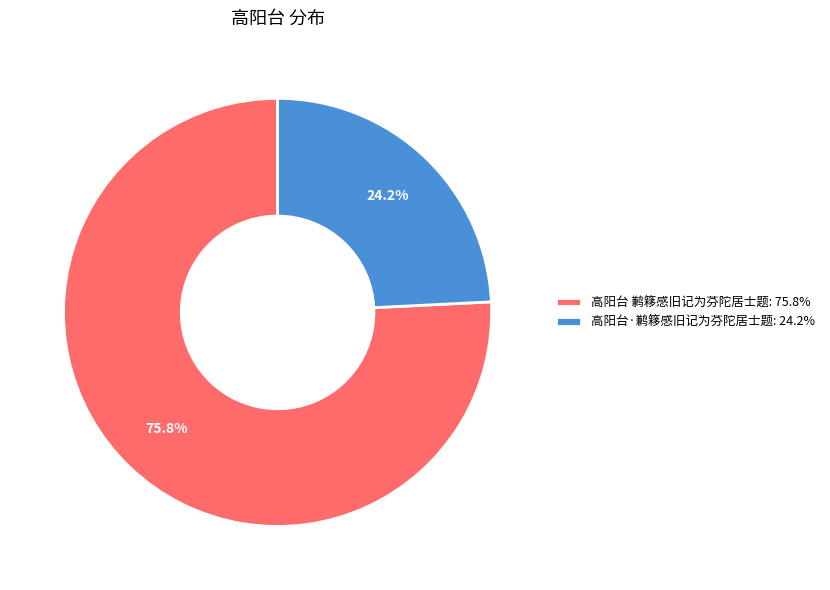

The 高阳台·鹣簃感旧记为芬陀居士题 slice represents 31% of the pie. True or false?

False